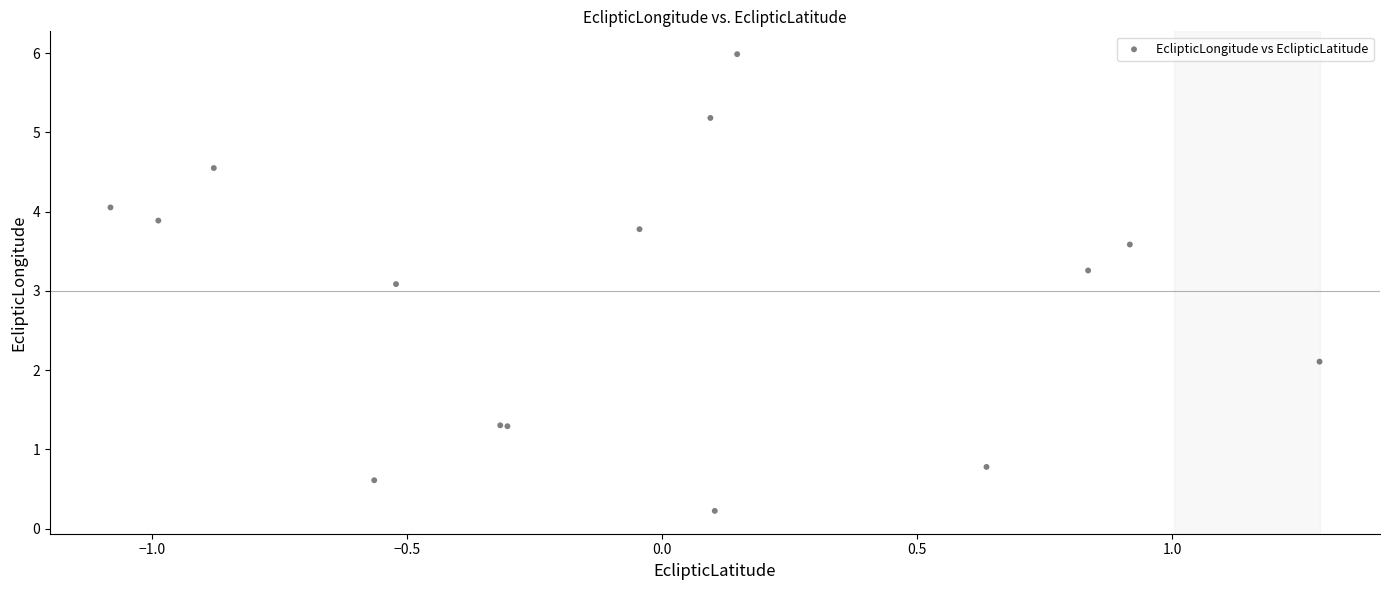

What Y value in the scatter plot is closest to 3?

3.1